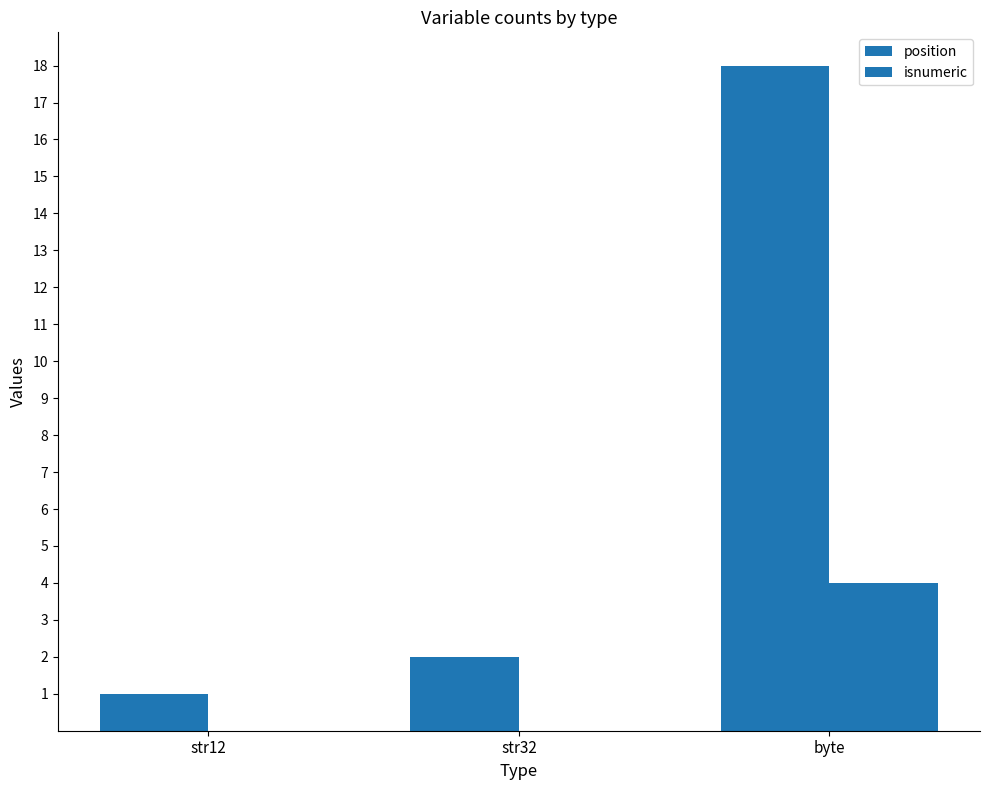

The value of position at byte is 18. True or false?

True